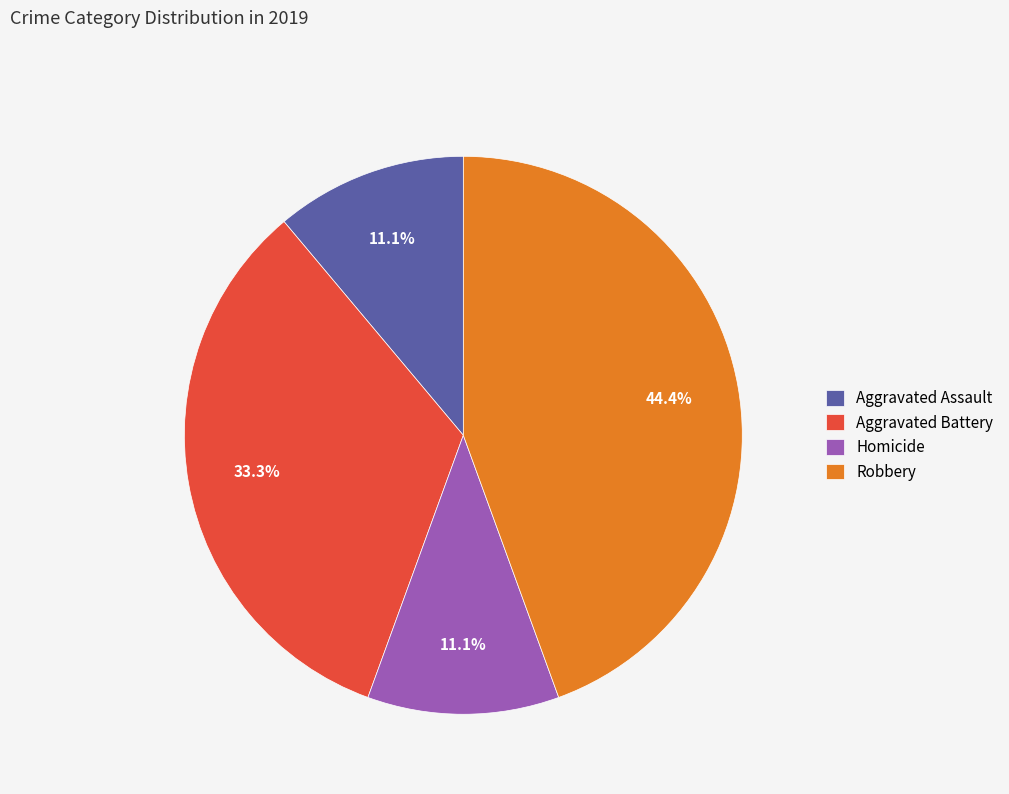

What is the total percentage of Aggravated Battery and Robbery?

77.8%